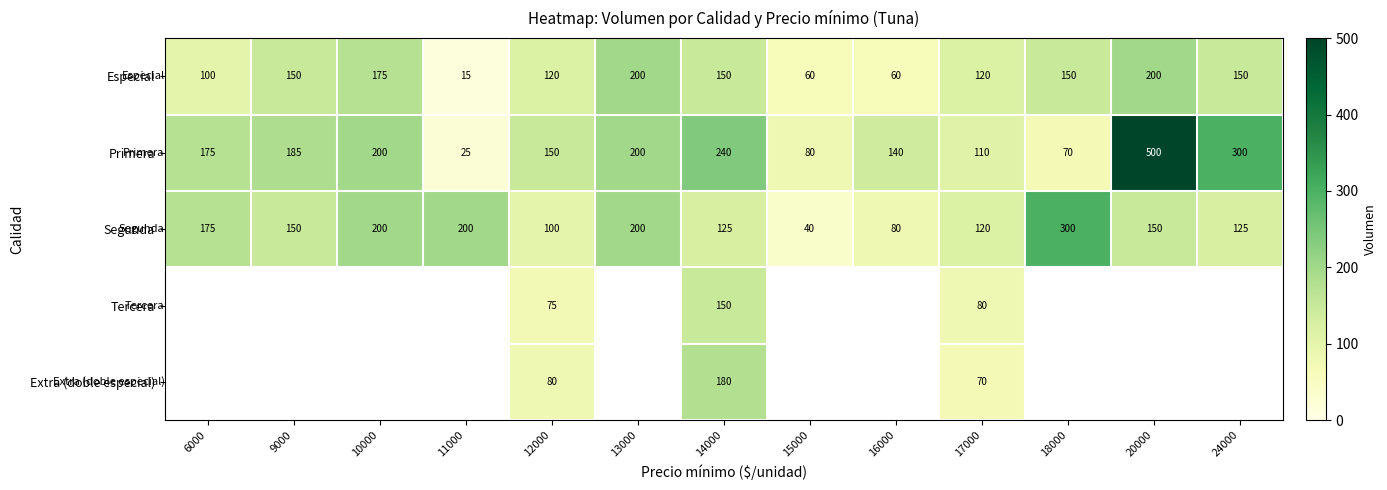

What is the spread (max minus min) of values at 6000?

75.0